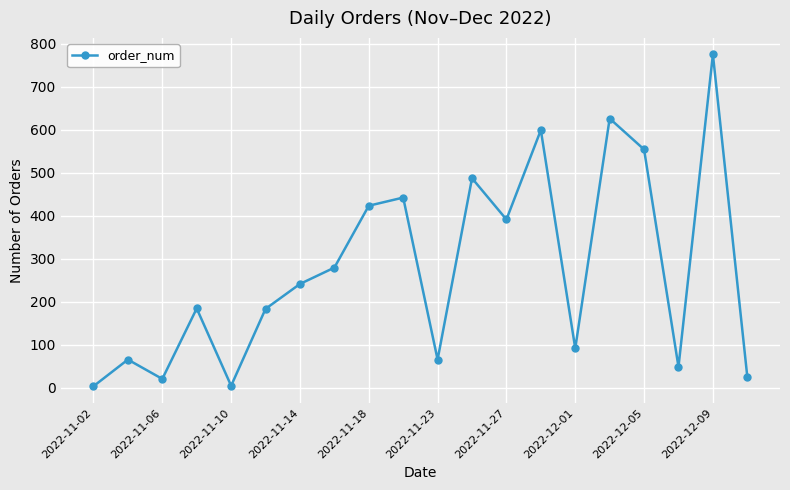

What is the greatest value displayed?

775